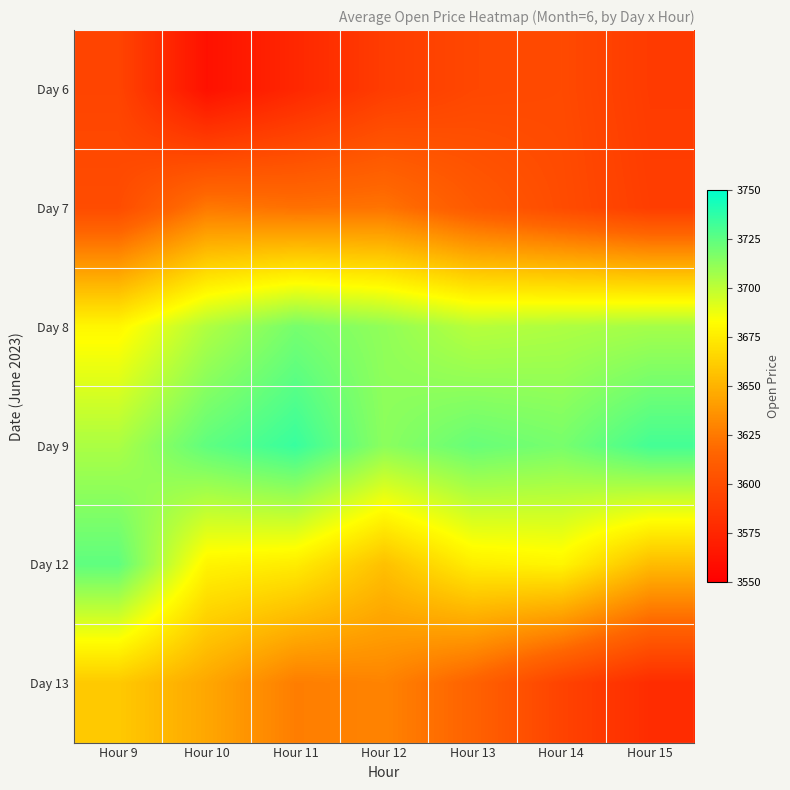

Reading left to right, what are all the values shown in this chart?

Day 6: Hour 9=3595.1	Hour 10=3561.4	Hour 11=3576.0	Hour 12=3589.8	Hour 13=3596.8	Hour 14=3598.4	Hour 15=3588.8
Day 7: Hour 9=3600.1	Hour 10=3625.1	Hour 11=3621.7	Hour 12=3622.9	Hour 13=3609.0	Hour 14=3600.0	Hour 15=3590.6
Day 8: Hour 9=3680.0	Hour 10=3704.0	Hour 11=3718.9	Hour 12=3712.0	Hour 13=3702.1	Hour 14=3704.6	Hour 15=3707.0
Day 9: Hour 9=3705.1	Hour 10=3724.9	Hour 11=3735.0	Hour 12=3713.4	Hour 13=3722.8	Hour 14=3718.5	Hour 15=3731.9
Day 12: Hour 9=3724.9	Hour 10=3678.6	Hour 11=3675.2	Hour 12=3656.0	Hour 13=3676.1	Hour 14=3679.1	Hour 15=3654.0
Day 13: Hour 9=3659.9	Hour 10=3645.1	Hour 11=3627.1	Hour 12=3629.7	Hour 13=3614.5	Hour 14=3594.0	Hour 15=3579.4